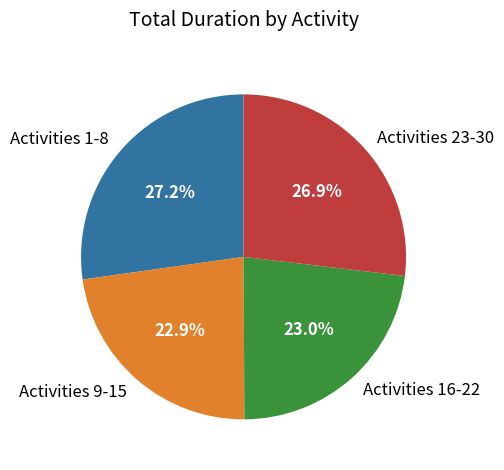

Is there a majority slice in this chart?

No